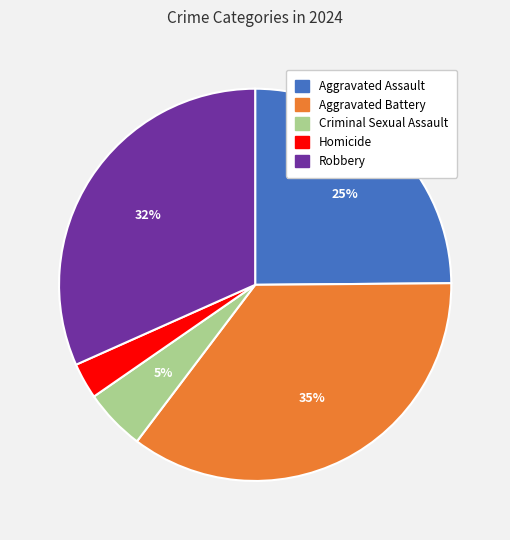

Combined, do Robbery and Aggravated Battery account for over 50%?

Yes